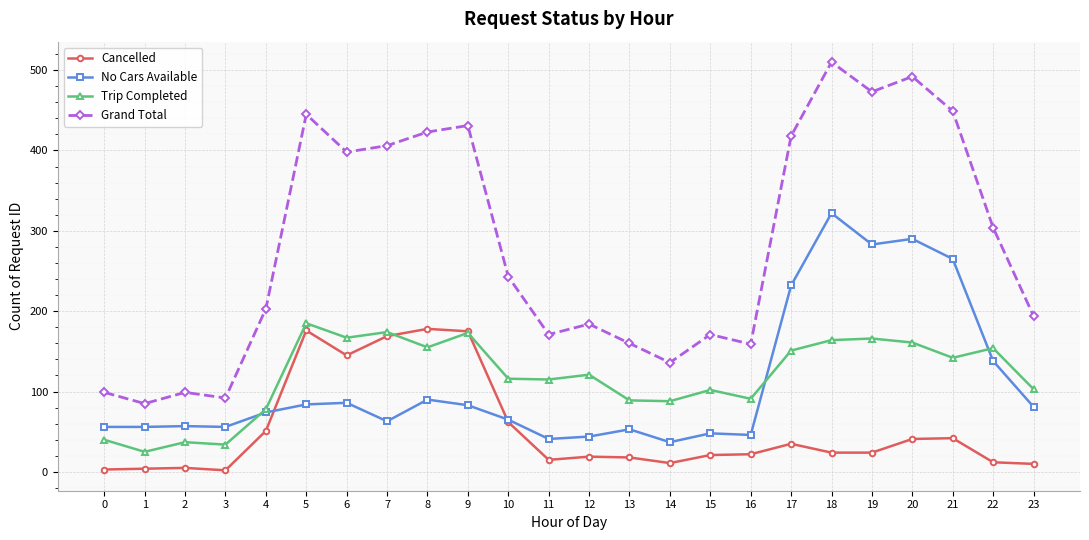

What is the difference between the second highest and minimum values in the Grand Total series?

407